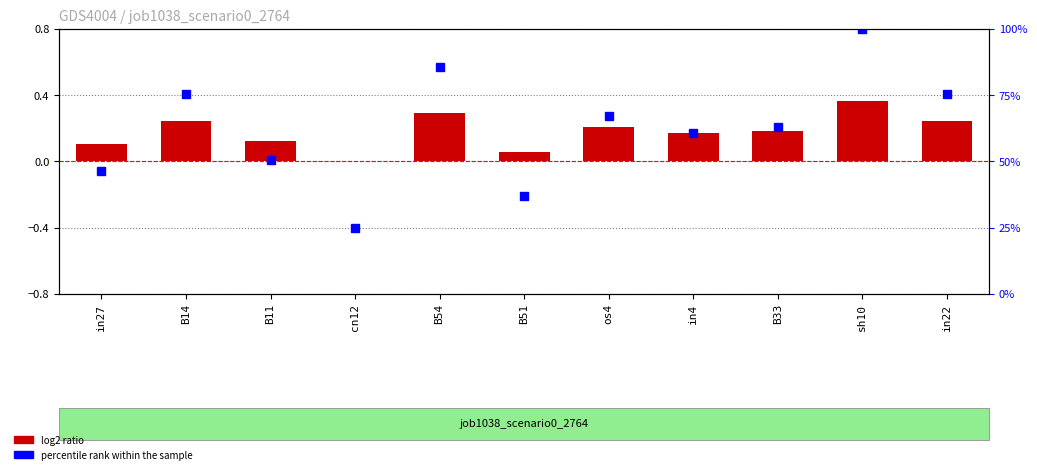

Which series has the largest total across all categories?

percentile rank within the sample